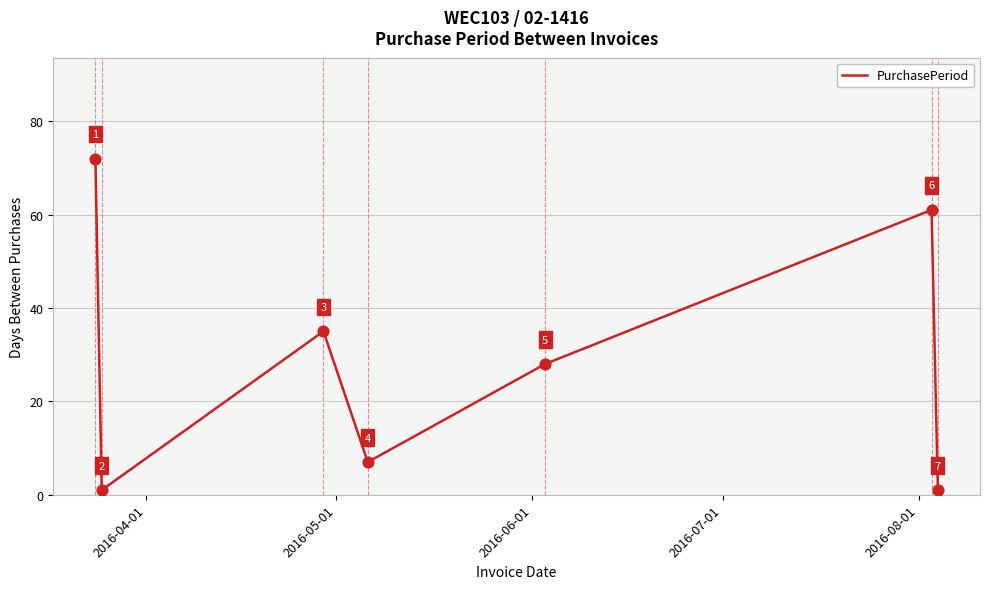

What is the greatest value displayed?

72